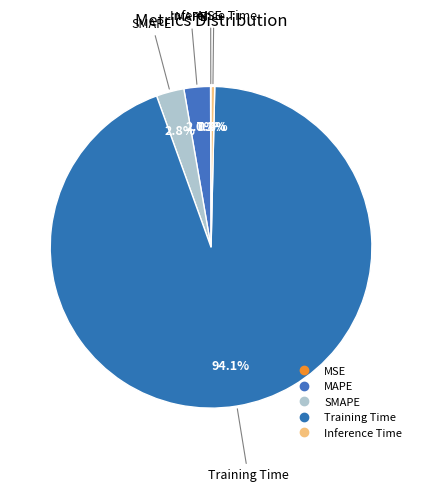

How many slices are in this pie chart?

5